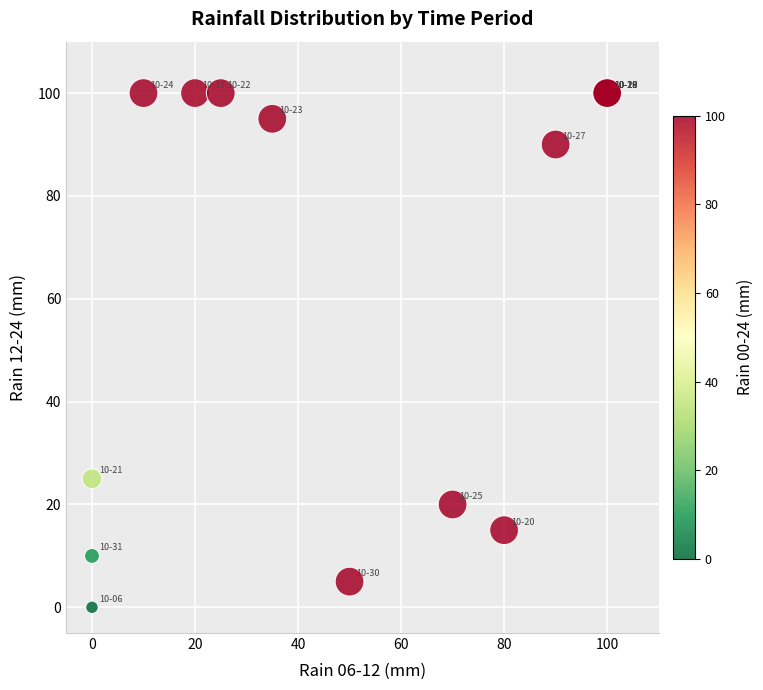

What Y value in the scatter plot is closest to 50?

25